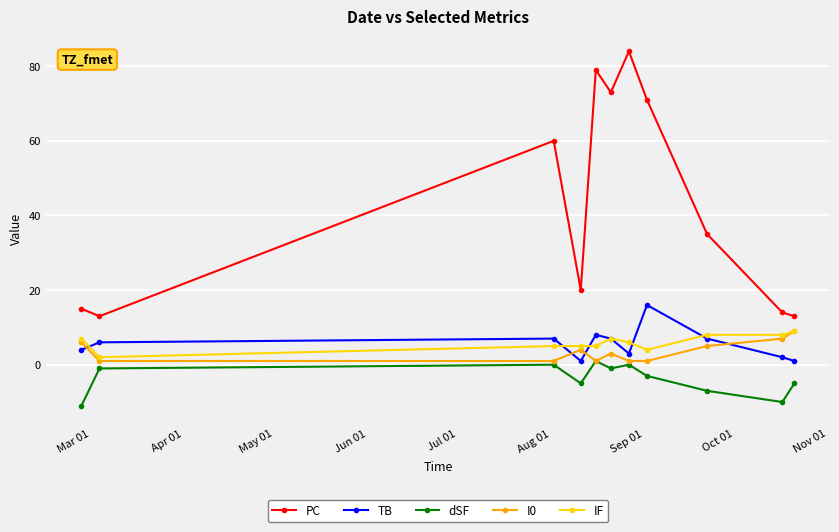

What is the minimum value for dSF?

-11